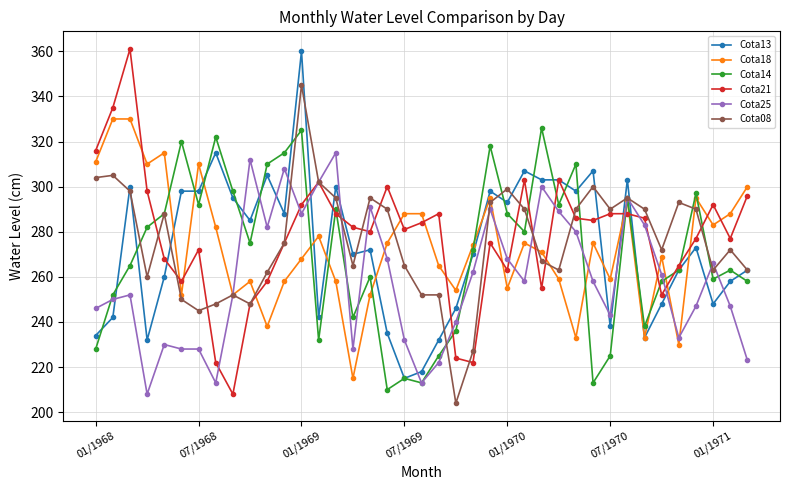

How many interior local valleys does the Cota18 series have?

12